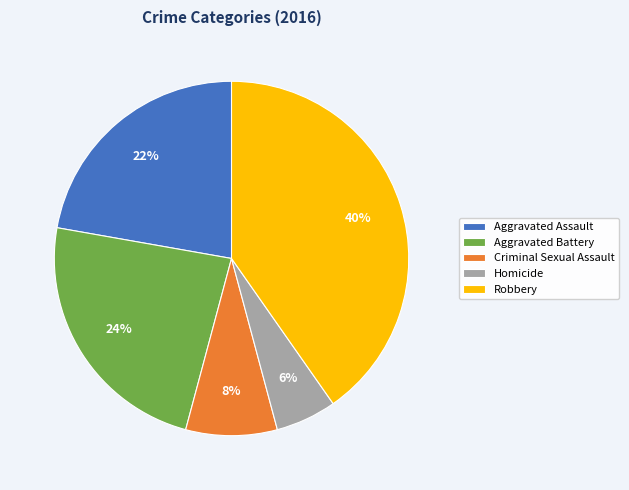

To the nearest percent, what portion does Criminal Sexual Assault represent?

8%